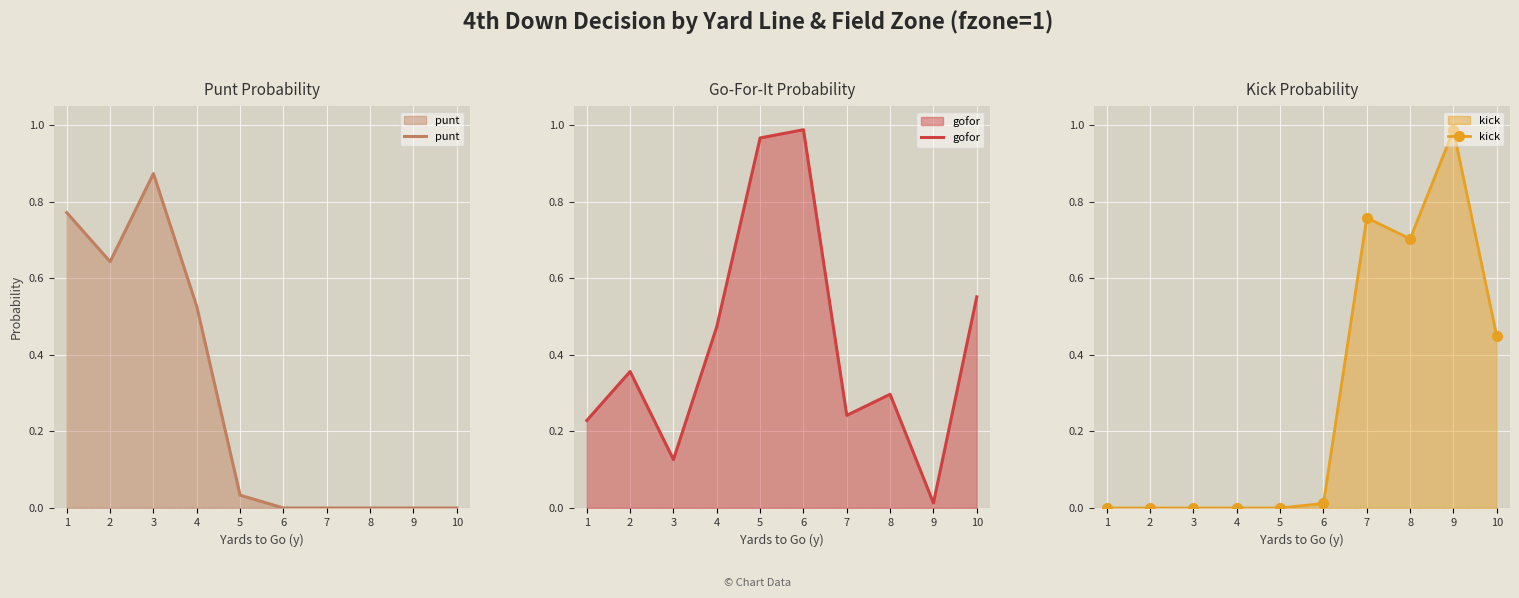

Which series has the widest spread of values?

kick